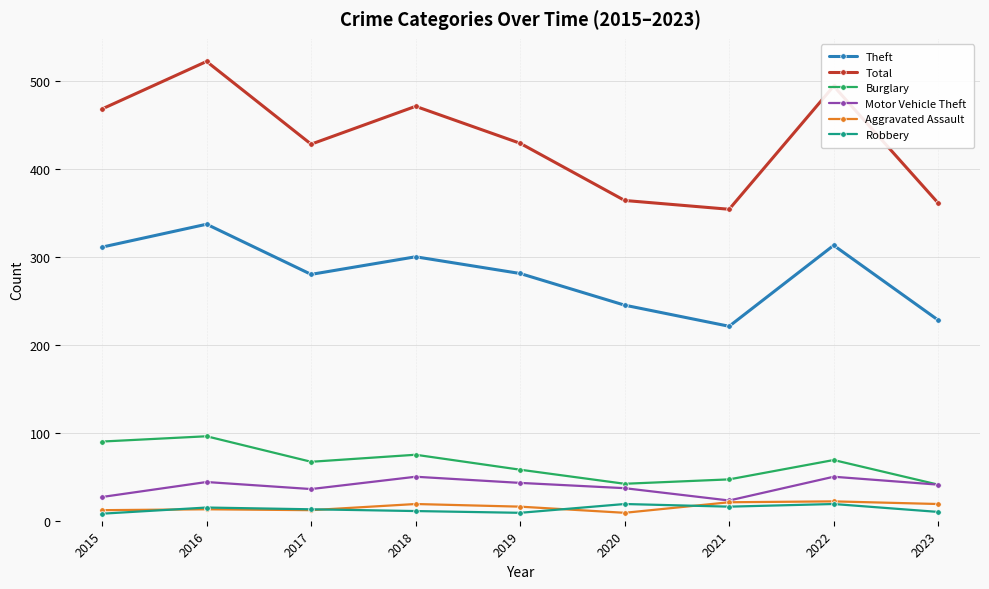

Count the number of categories in the chart.

9